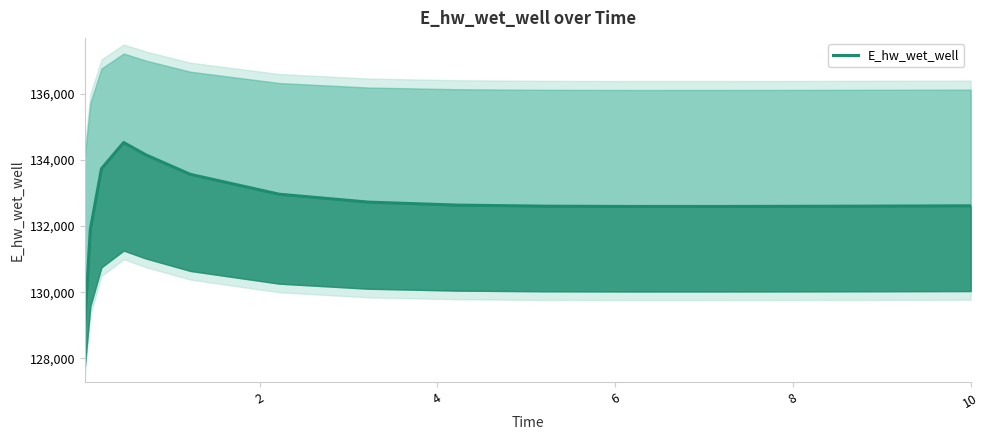

What is the smallest value displayed?

129032.4